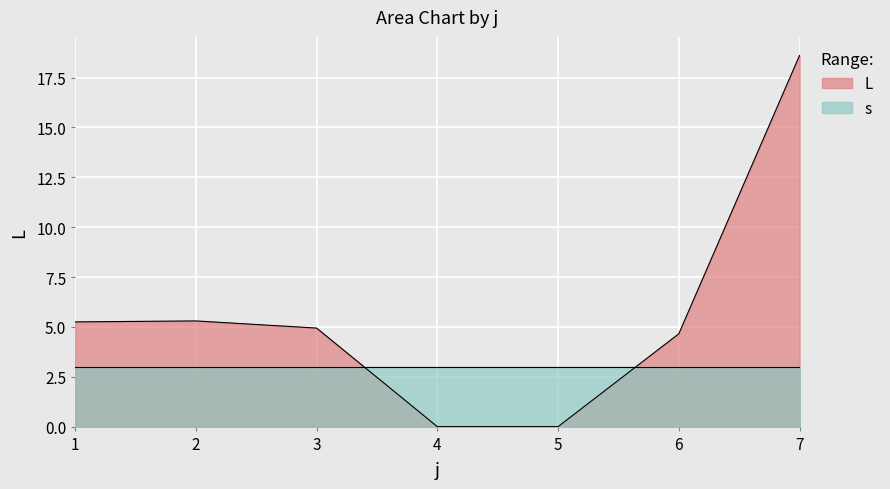

Where is the first local maximum for L?

2